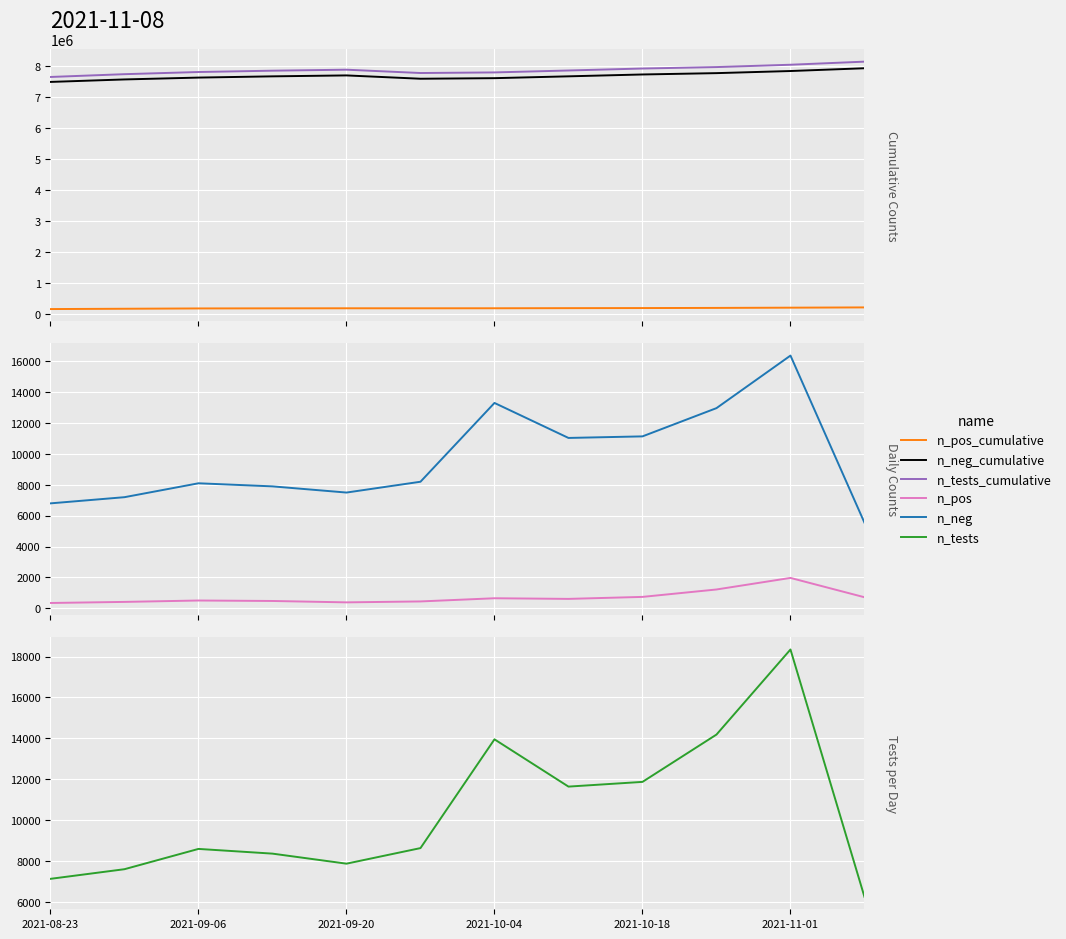

True or false: n_tests_cumulative and n_neg intersect in this chart.

False